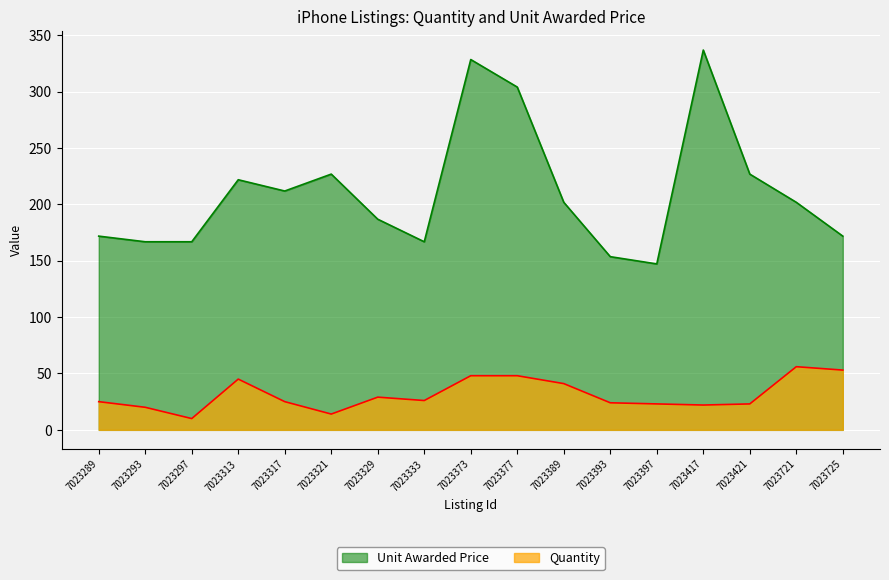

Which series has the largest total across all categories?

Unit Awarded Price